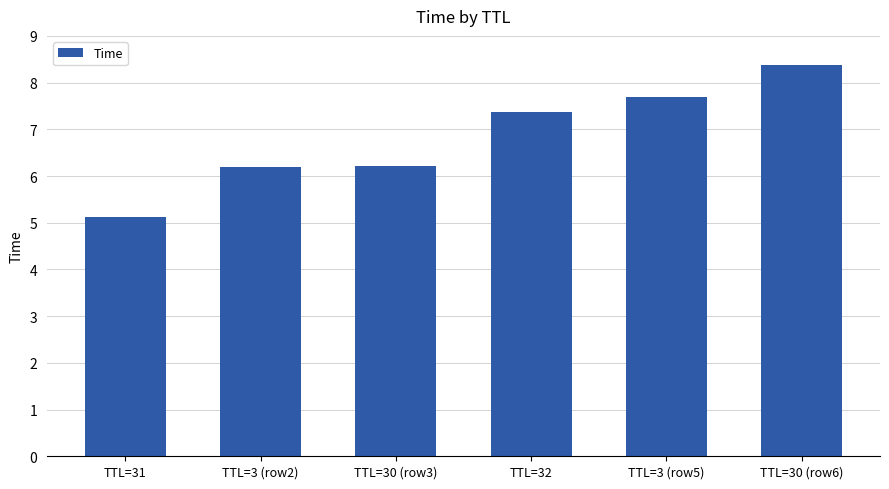

What is the value of the 6th bar from the left?

8.4